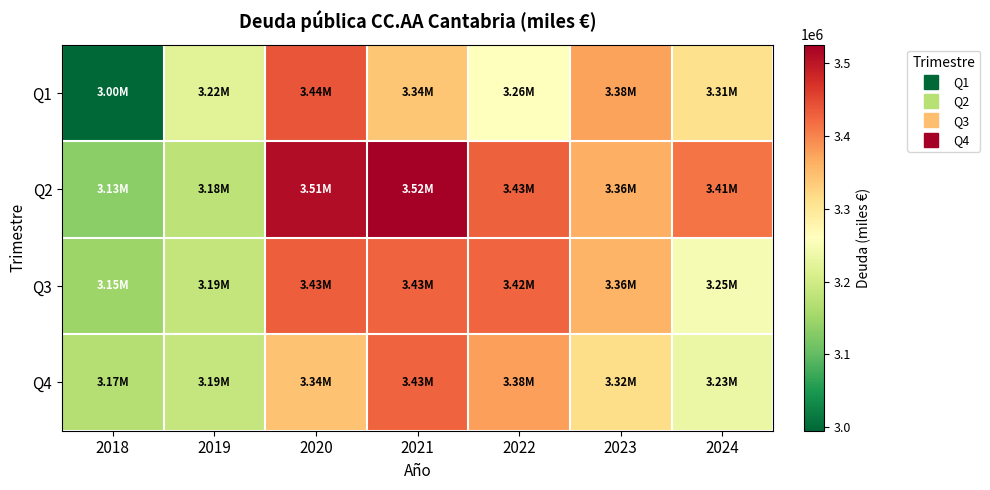

At which category does the chart reach its minimum across all series?

2018